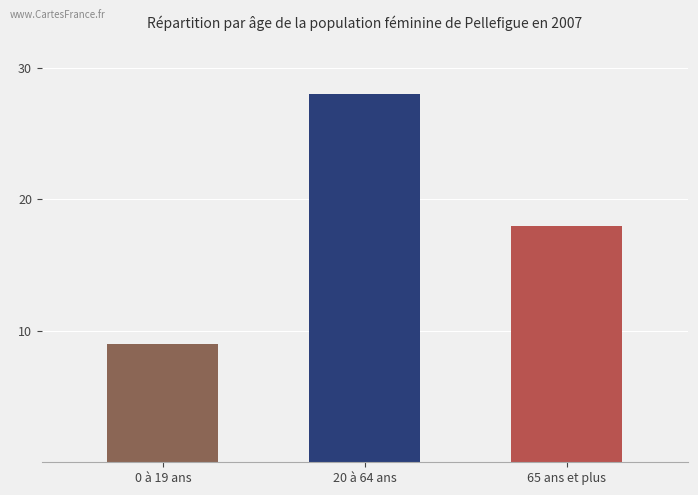

What position from the left is 20 à 64 ans?

2